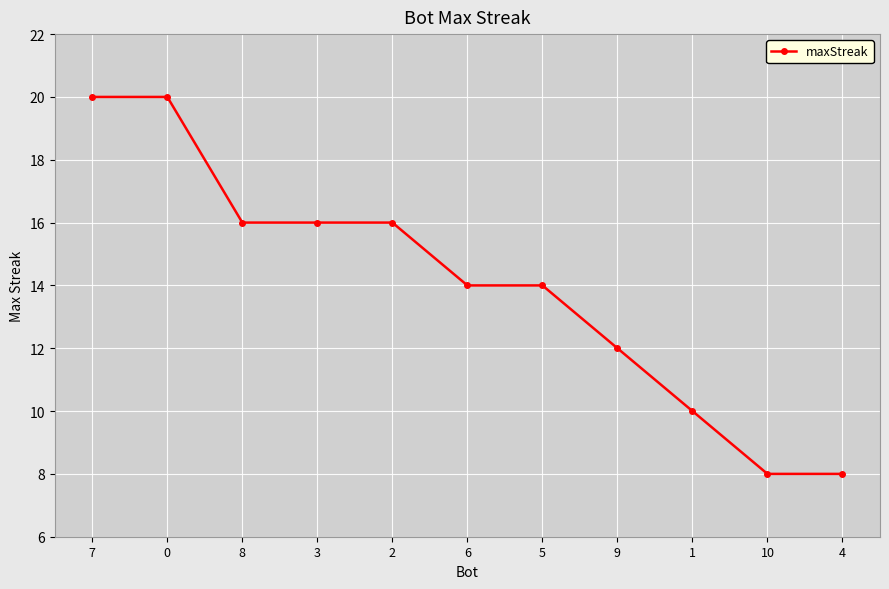

What is the label of the 10th point from the left?

10